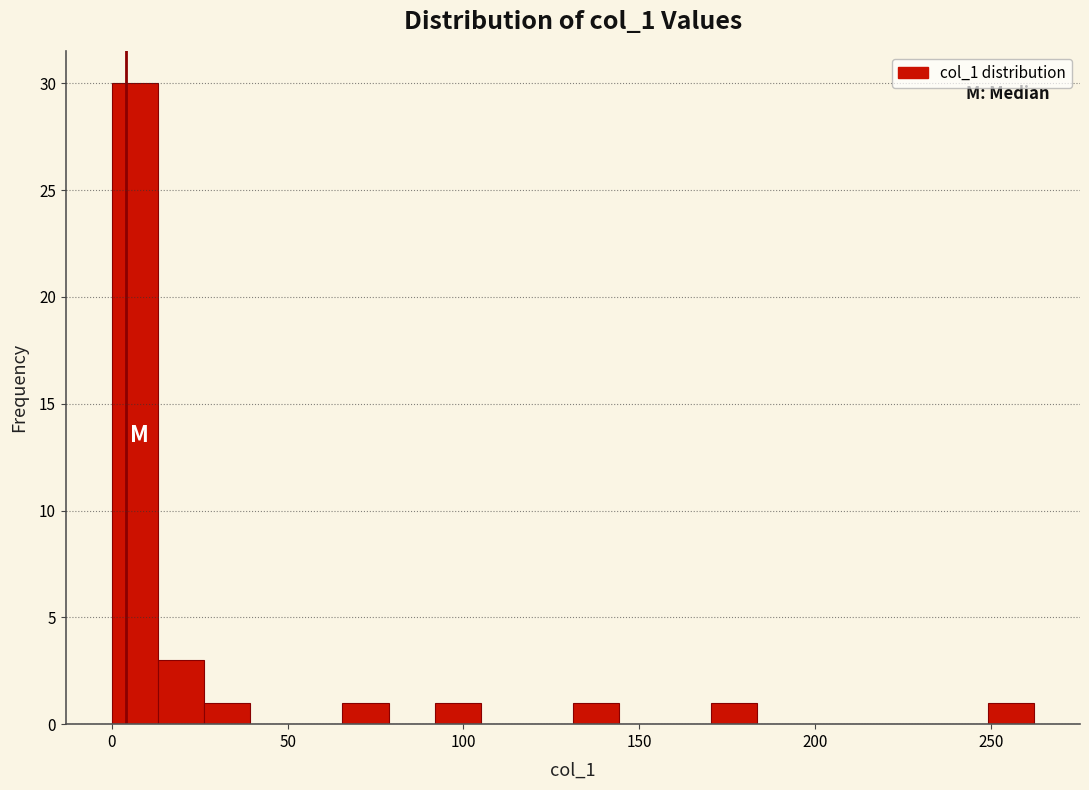

Around what value on the x-axis is the tallest bar? Give the approximate position of its centre, as read against the axis.

5